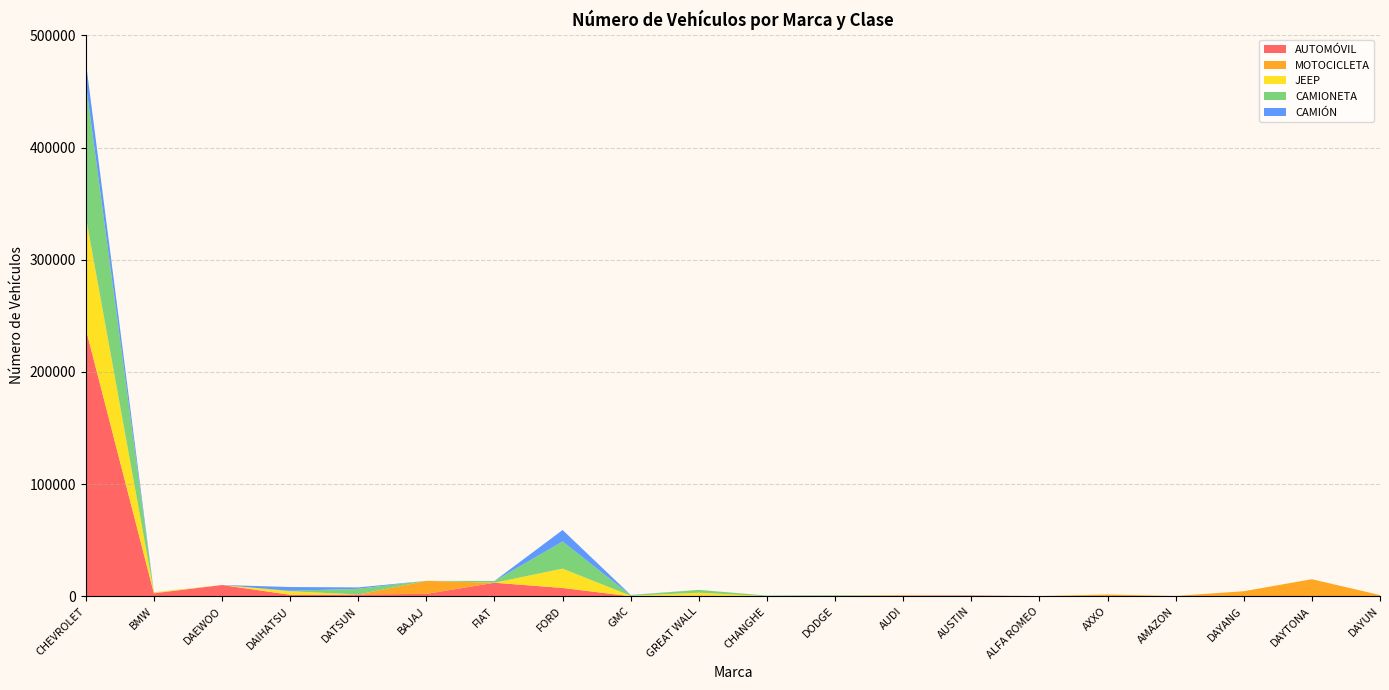

Reading left to right, extract all data points from this chart.

AUTOMÓVIL: 238365	2605	10046	1343	1587	2149	12072	7396	9	616	69	181	789	701	167	0	0	0	0	0
MOTOCICLETA: 248	390	0	0	1	11600	0	18	1	0	0	1	0	0	0	1561	290	4511	15219	1070
JEEP: 99822	602	16	3154	1	0	16	17209	437	2604	0	344	310	9	0	0	0	0	0	0
CAMIONETA: 118881	1	2	373	5092	0	1548	24225	512	2467	536	469	1	123	2	0	0	0	0	0
CAMIÓN: 19485	0	1	3375	1222	0	33	10232	230	17	23	113	0	4	1	0	0	0	0	5